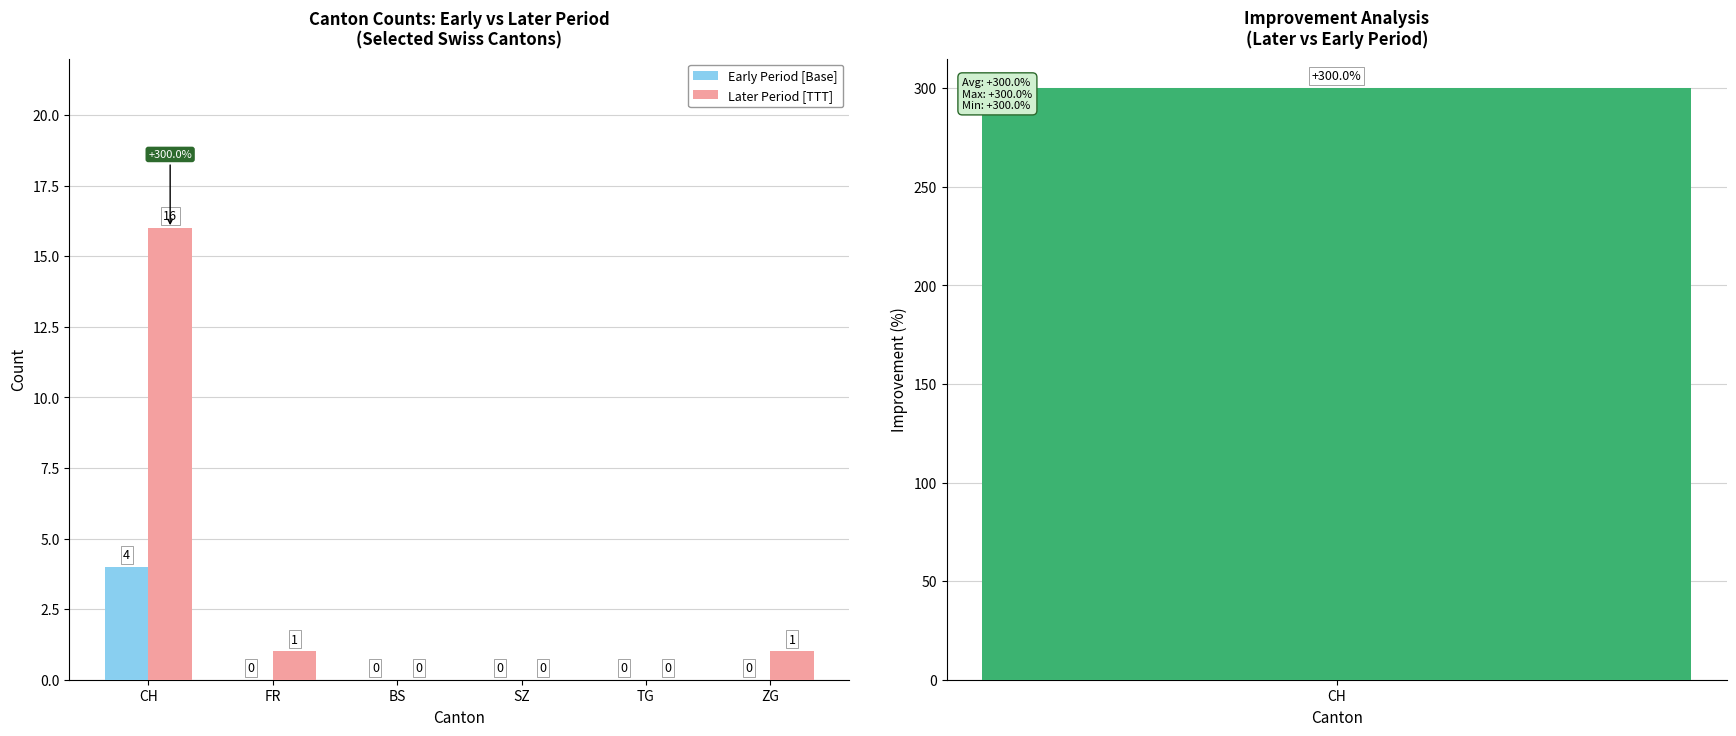

What position from the left is BS?

3